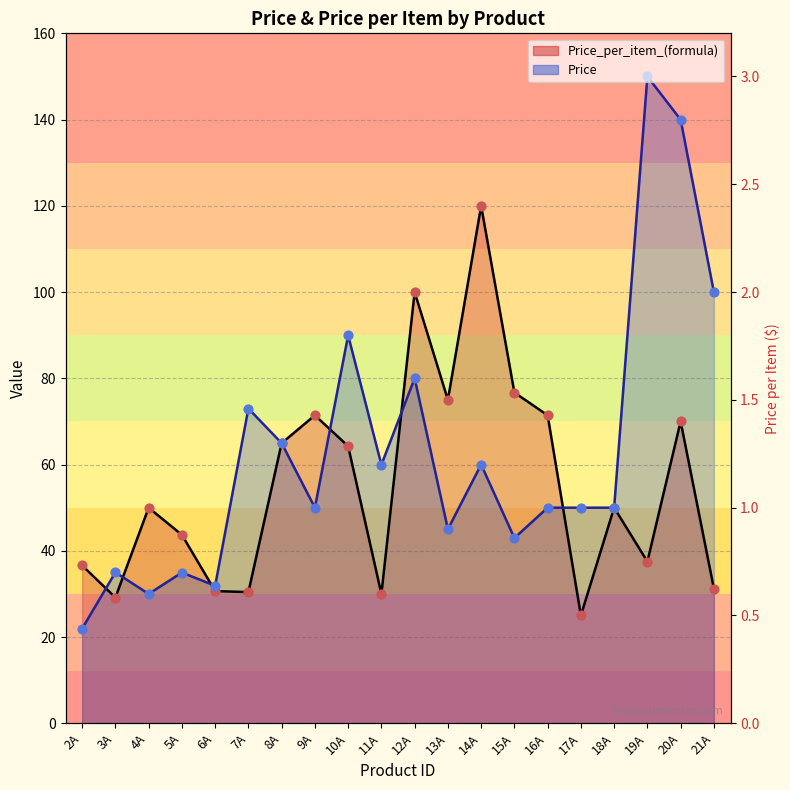

What are all the series names shown in the legend?

Price_per_item_(formula), Price